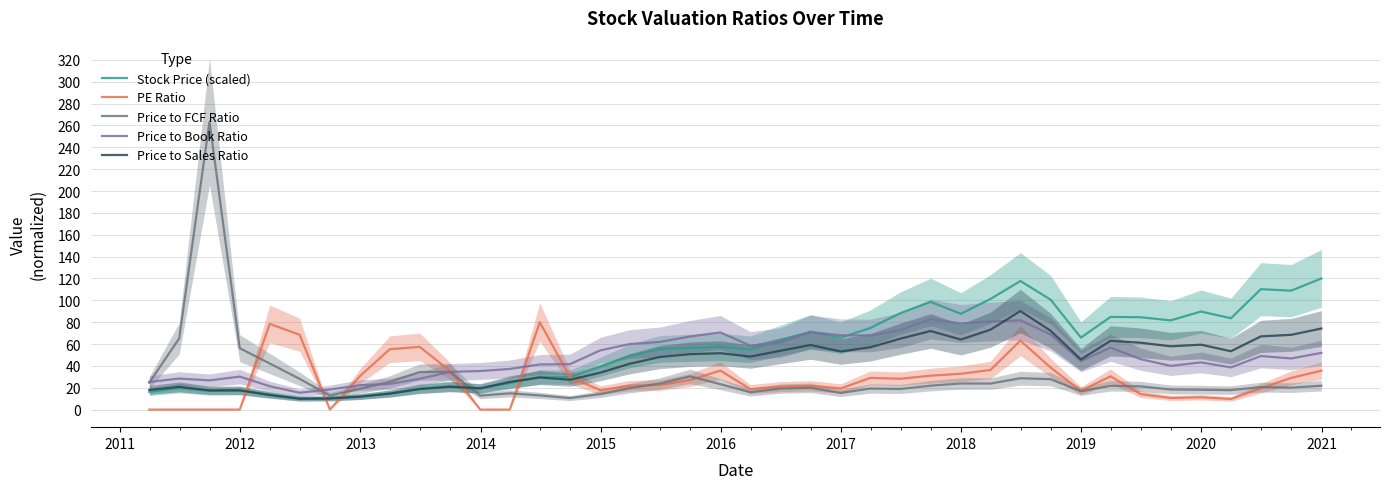

Which series ends up on top after the final intersection of PE Ratio and Price to Sales Ratio?

Price to Sales Ratio